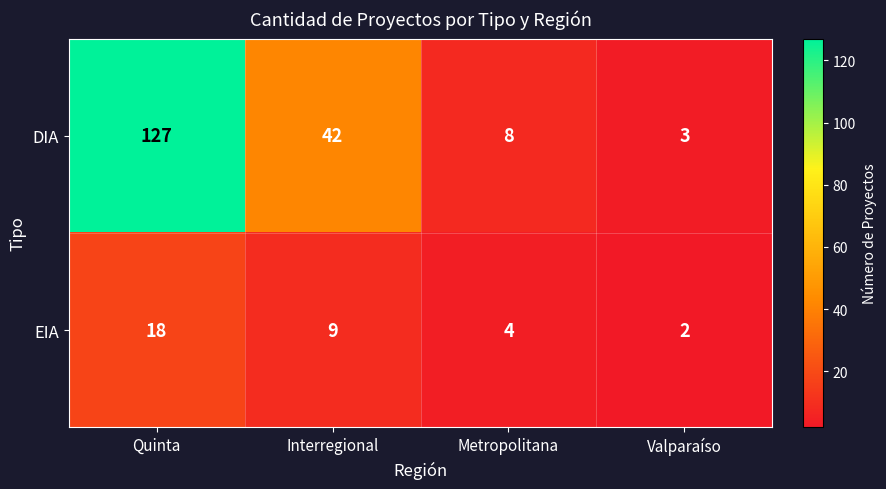

The value of DIA at Metropolitana is 8. True or false?

True